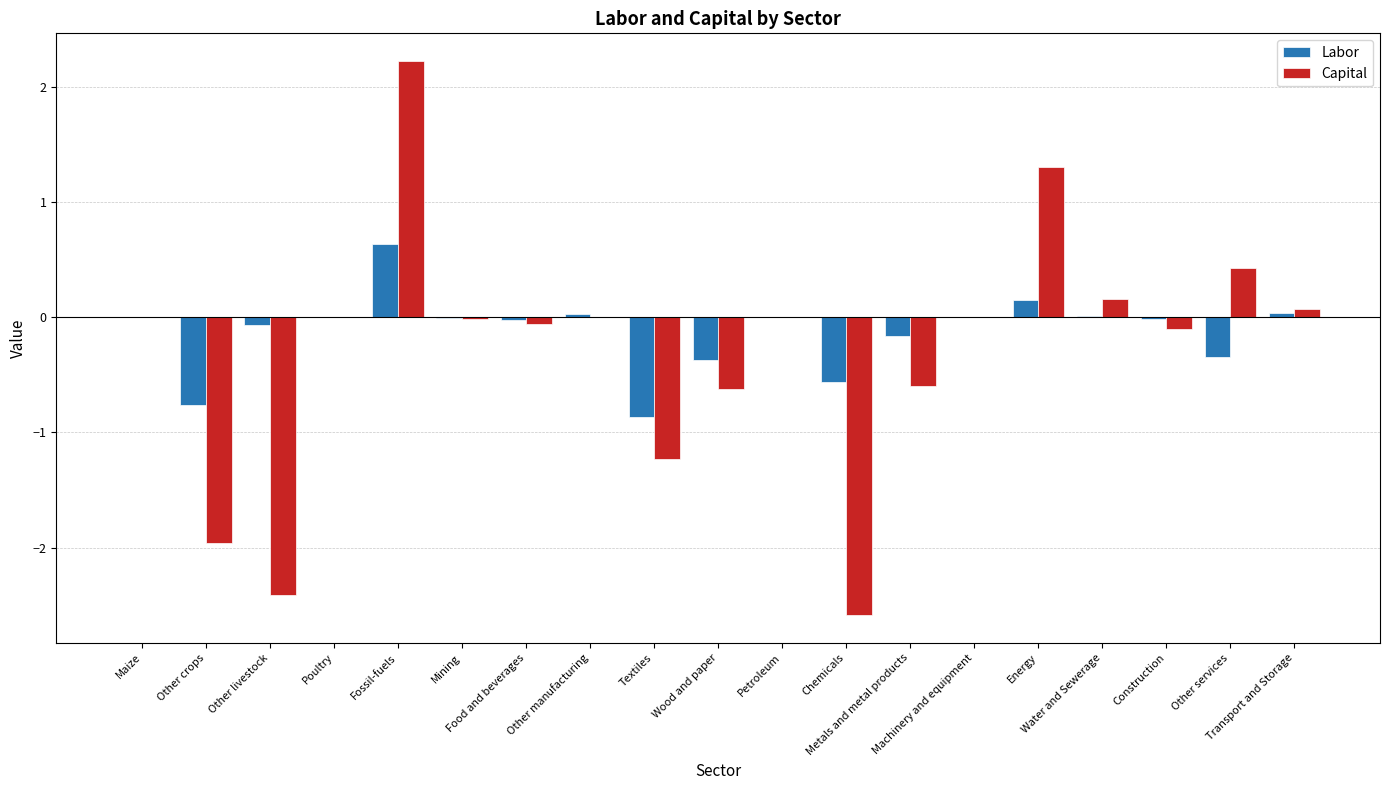

What is the highest value of the Labor series?

0.6